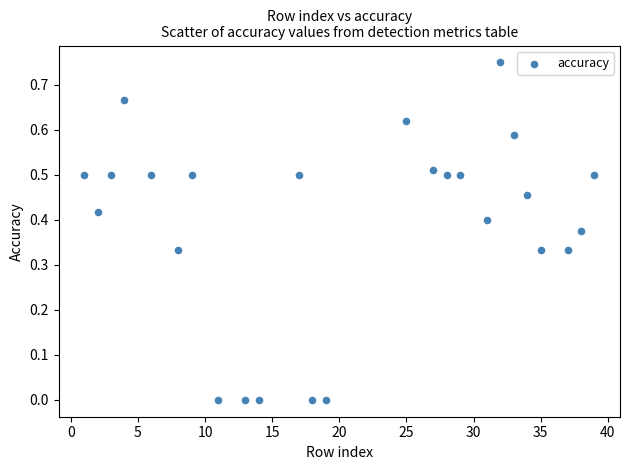

What is the range of X values (max minus min)?

38.0